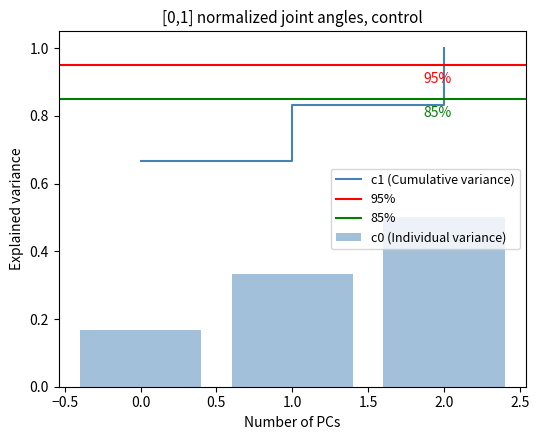

The value of c0 at 1 is 1.3. True or false?

False